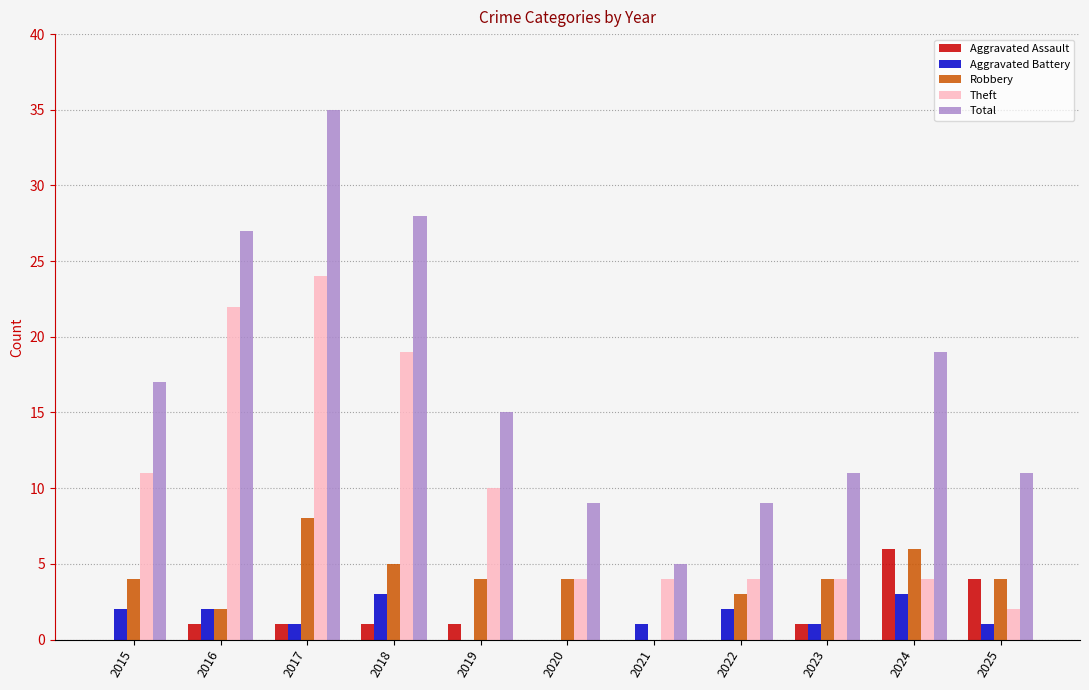

What is the sum of the Robbery values at 2020 and 2016?

6